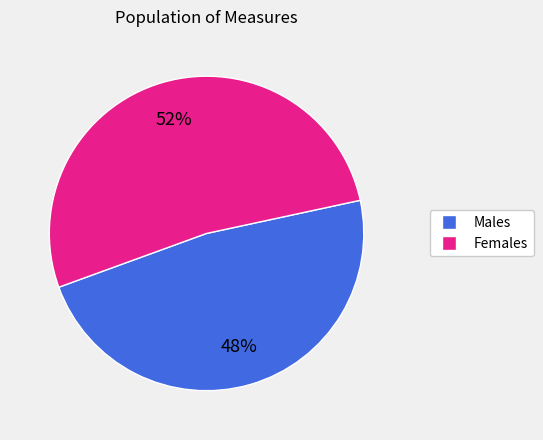

To the nearest percent, what is the difference between the largest and smallest slice percentages?

4%